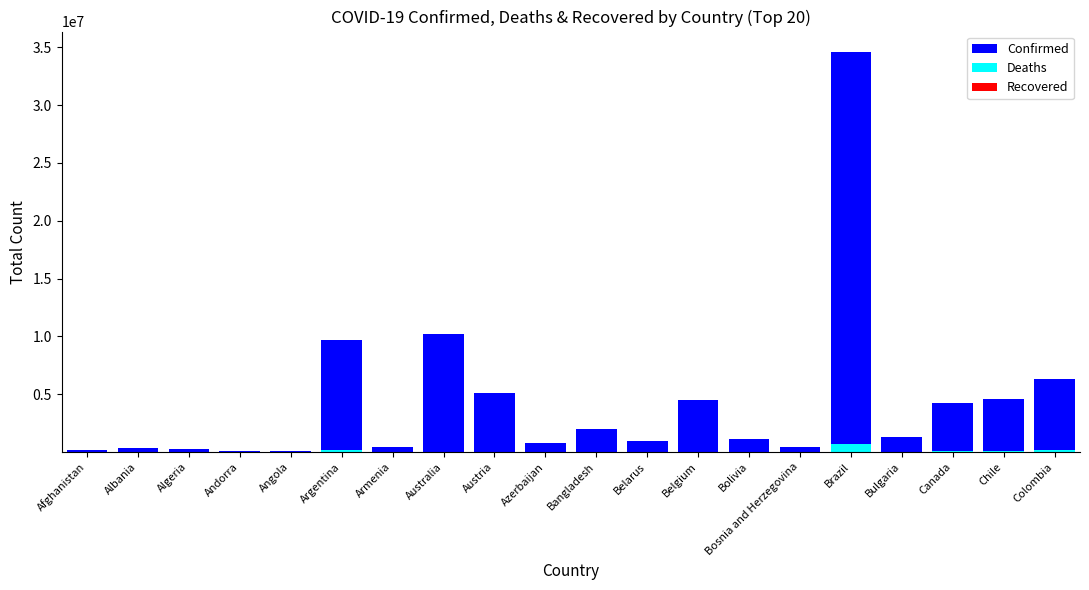

At which label does Confirmed reach its minimum?

Andorra